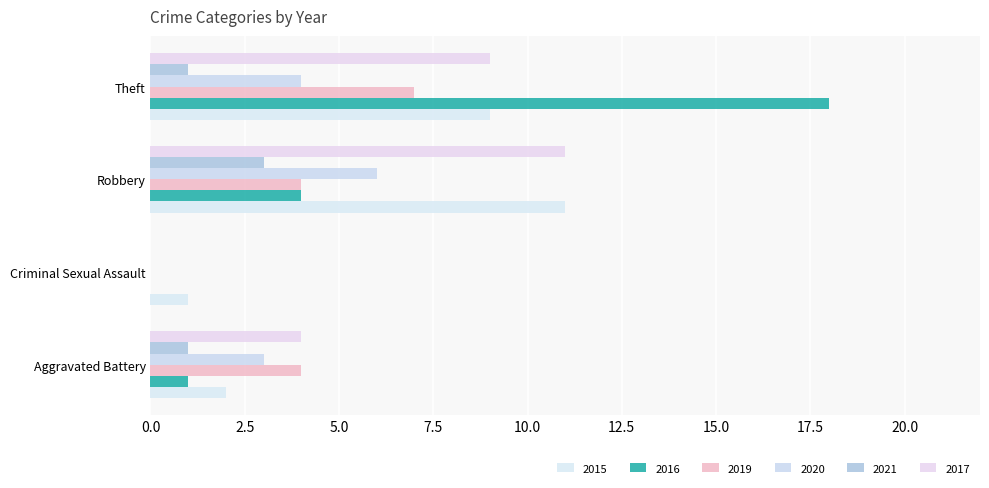

How many values in 2017 are above zero?

3